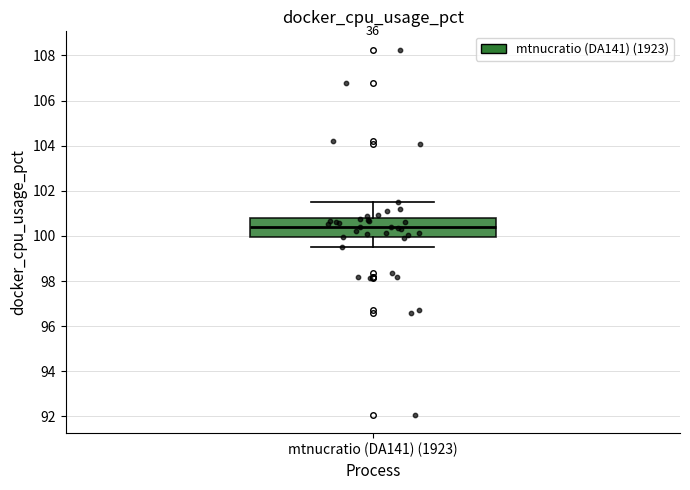

Transcribe this box plot: give where the median line is, the range the box spans, and where the two whiskers end, as read against the y-axis. The values are not printed on the chart, so give them approximately, as read against the axis.

median 100.4, box 100.0 to 100.8, whiskers 99.6 to 101.4